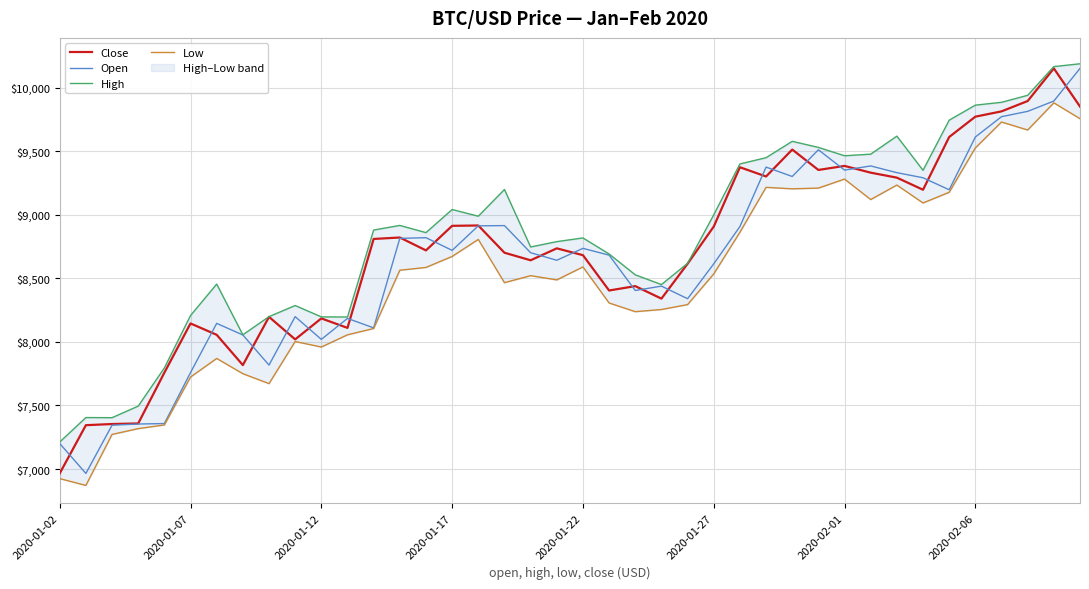

How many times do Close and Open cross each other?

22